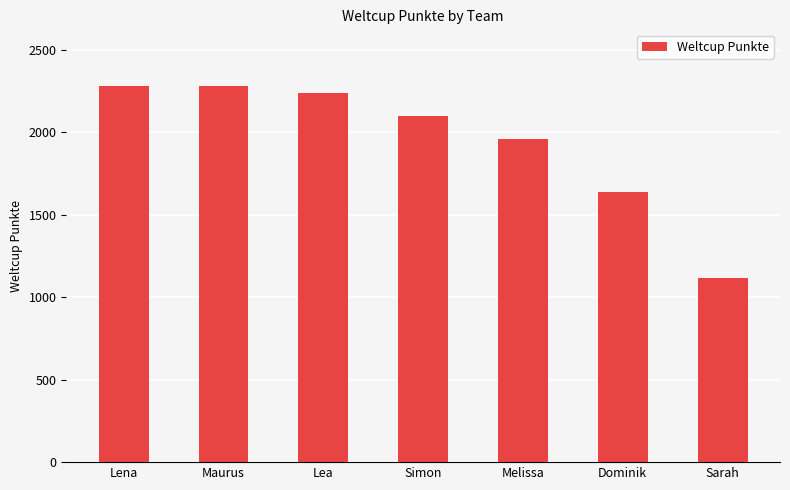

Approximately how many times larger is the value at Simon compared to Sarah?

1.9